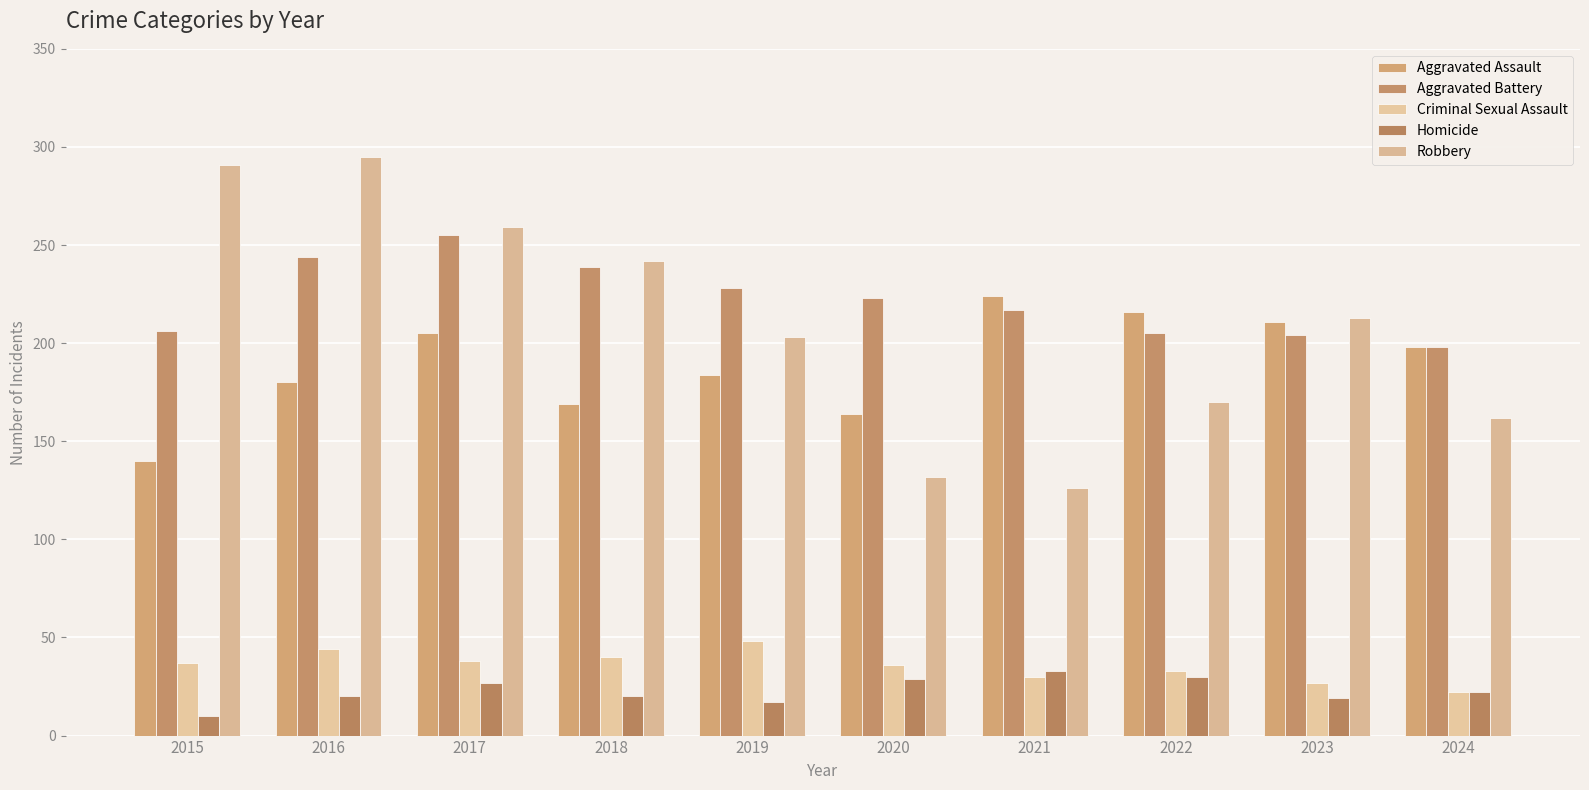

Reading left to right, transcribe all the data shown in this chart.

Aggravated Assault: 140	180	205	169	184	164	224	216	211	198
Aggravated Battery: 206	244	255	239	228	223	217	205	204	198
Criminal Sexual Assault: 37	44	38	40	48	36	30	33	27	22
Homicide: 10	20	27	20	17	29	33	30	19	22
Robbery: 291	295	259	242	203	132	126	170	213	162